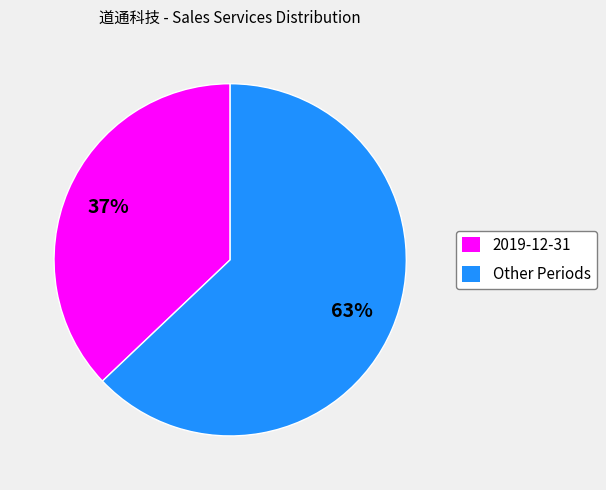

Rank the categories by value from highest to lowest.

Other Periods, 2019-12-31